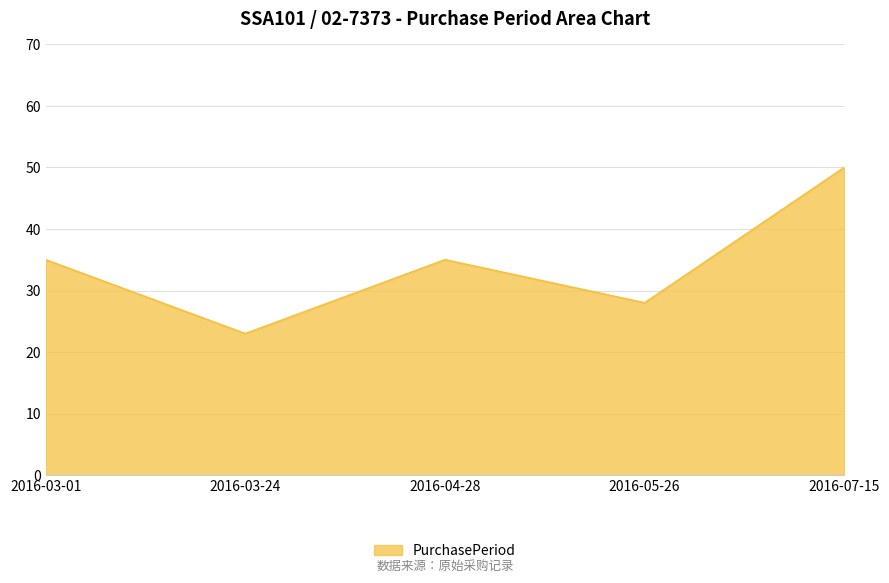

What is the sum of the values at 2016-03-01 and 2016-03-24?

58